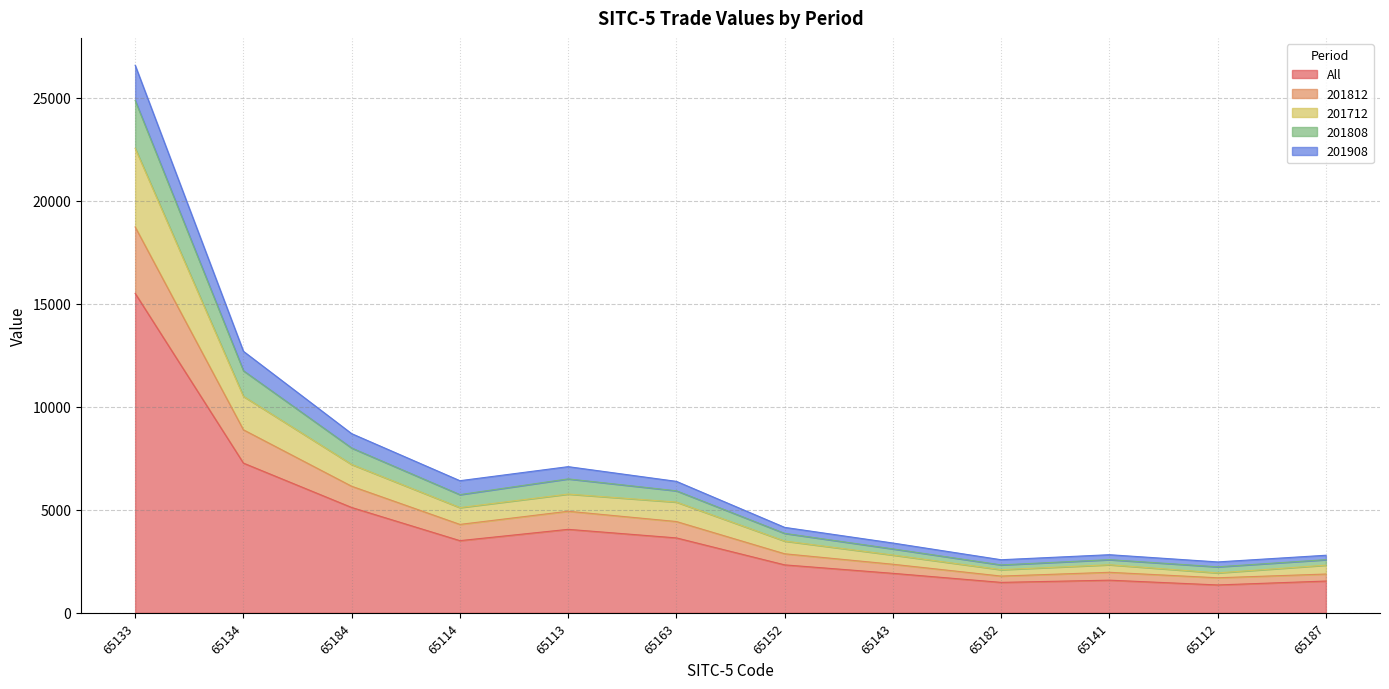

Which category has the highest value in the All series?

65133